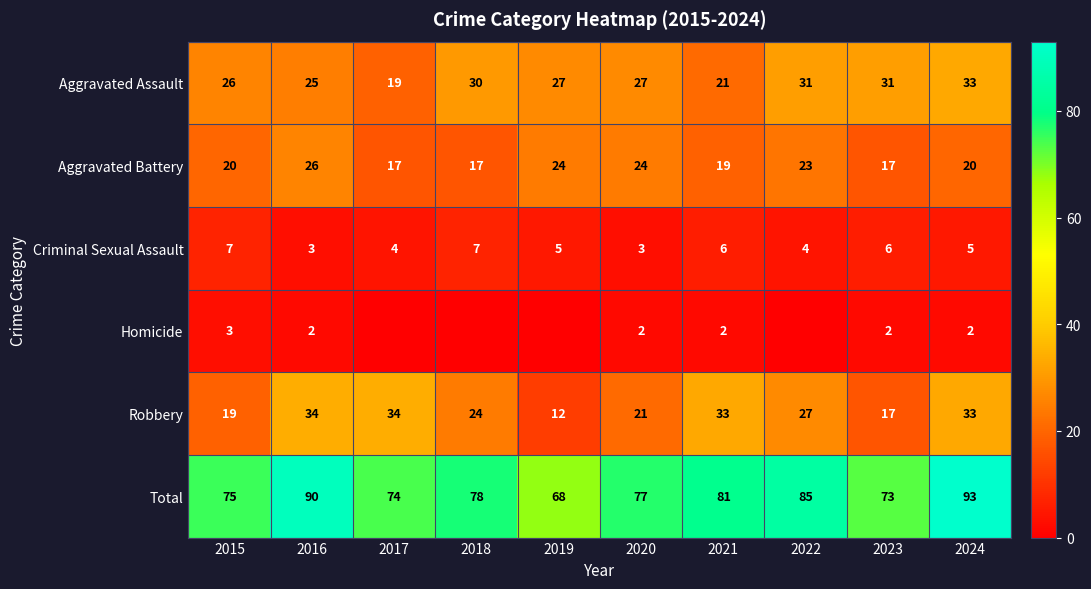

Is the value of Criminal Sexual Assault at 2023 greater than the value of Aggravated Battery at 2015?

No